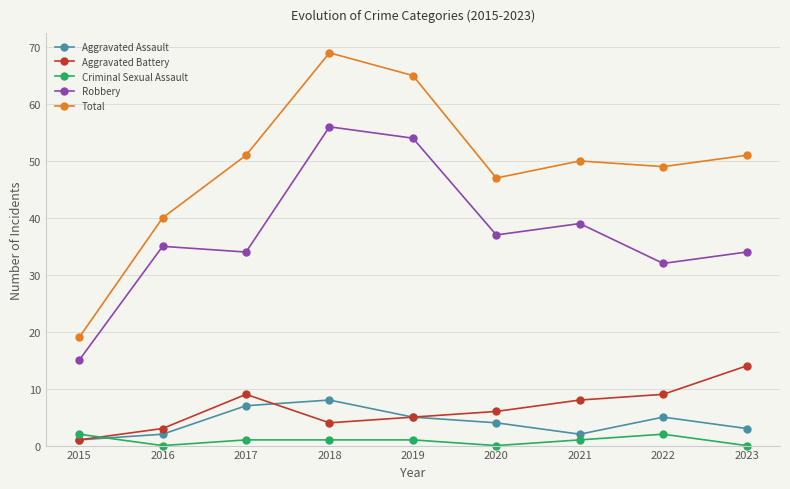

What are all the series names shown in the legend?

Aggravated Assault, Aggravated Battery, Criminal Sexual Assault, Robbery, Total